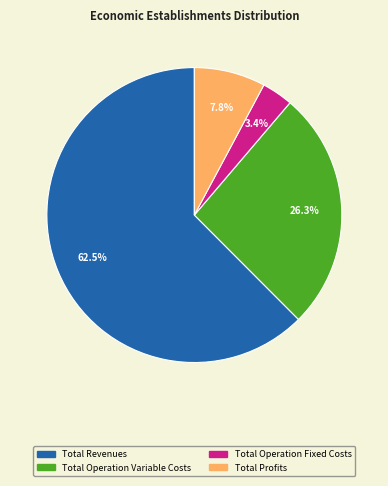

Does any single category account for the majority?

Yes